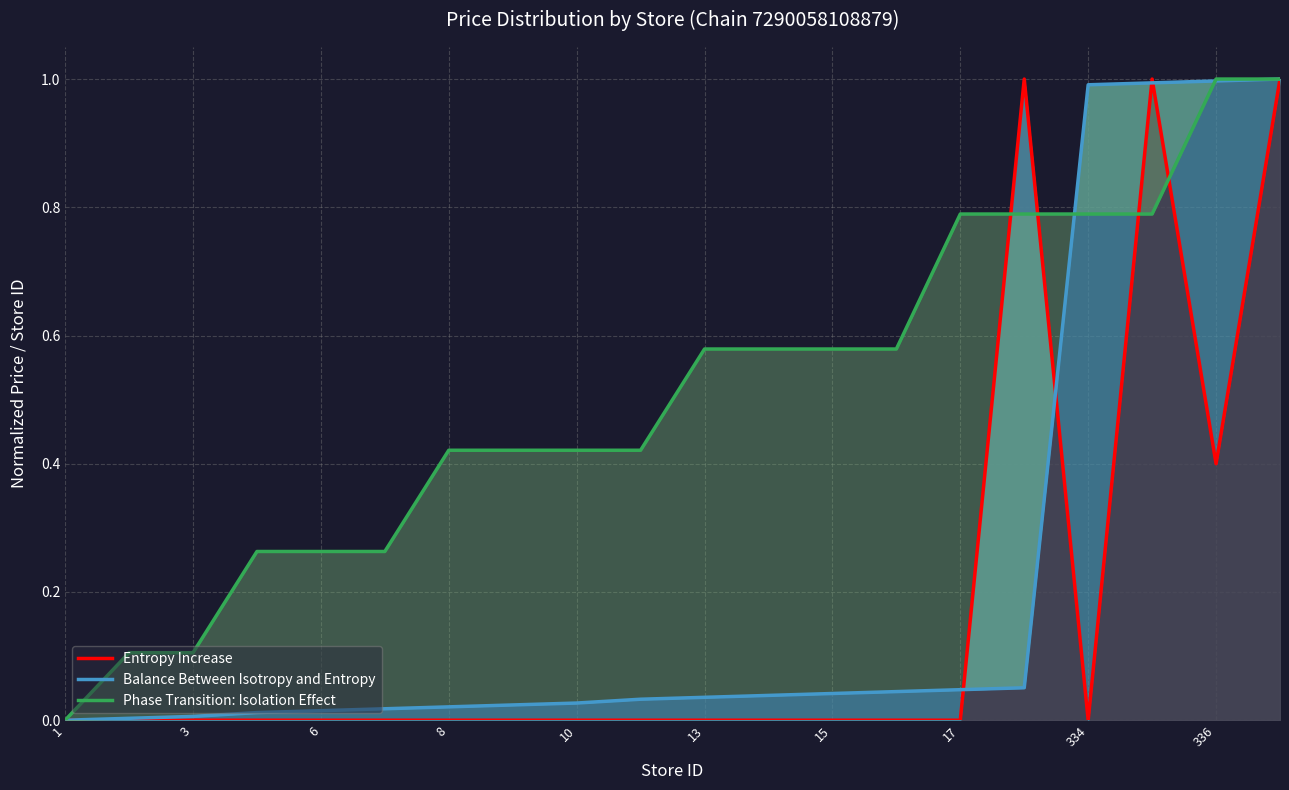

How many intersections are there between Entropy Increase and Balance Between Isotropy and Entropy?

4